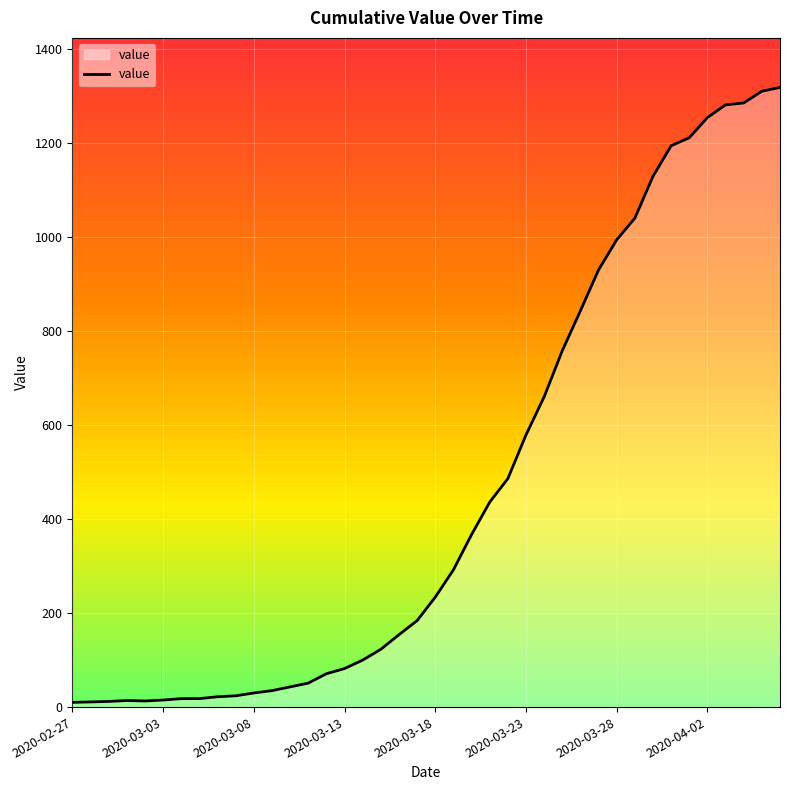

Does the chart have visible grid lines?

Yes